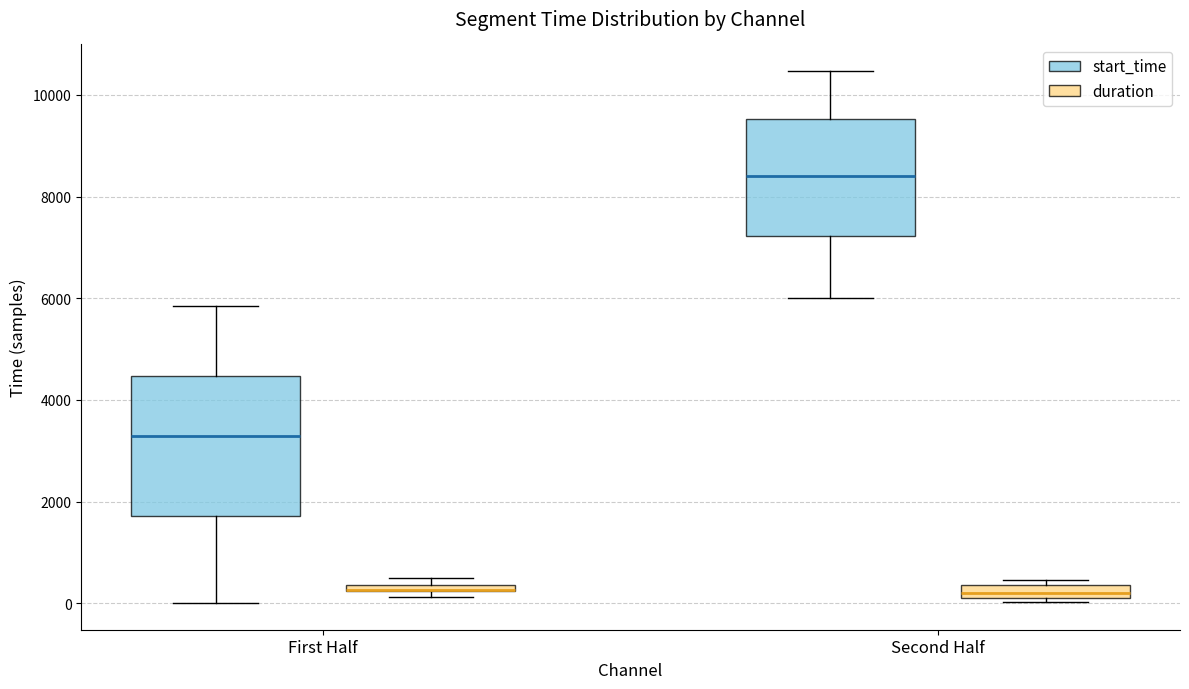

Comparing the boxes themselves (not the whiskers), which one is the tallest?

First Half (start_time)